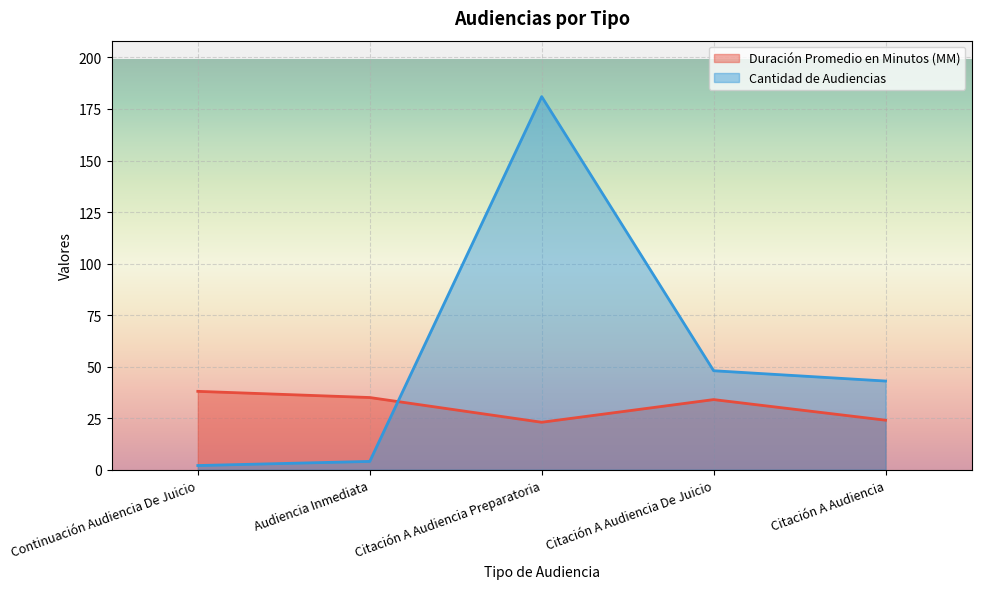

What is the sum of all Duración Promedio en Minutos (MM) values?

154